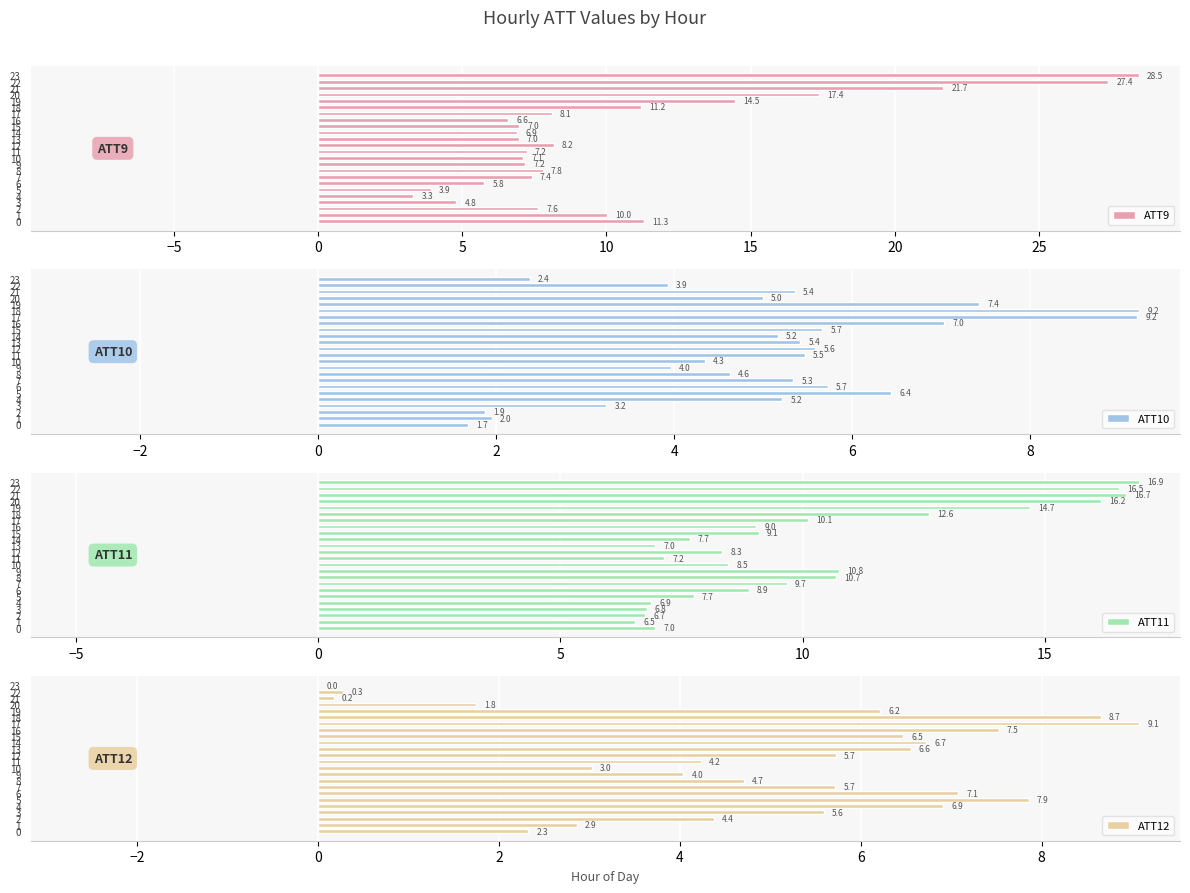

What is the label of the 14th bar from the left?

13